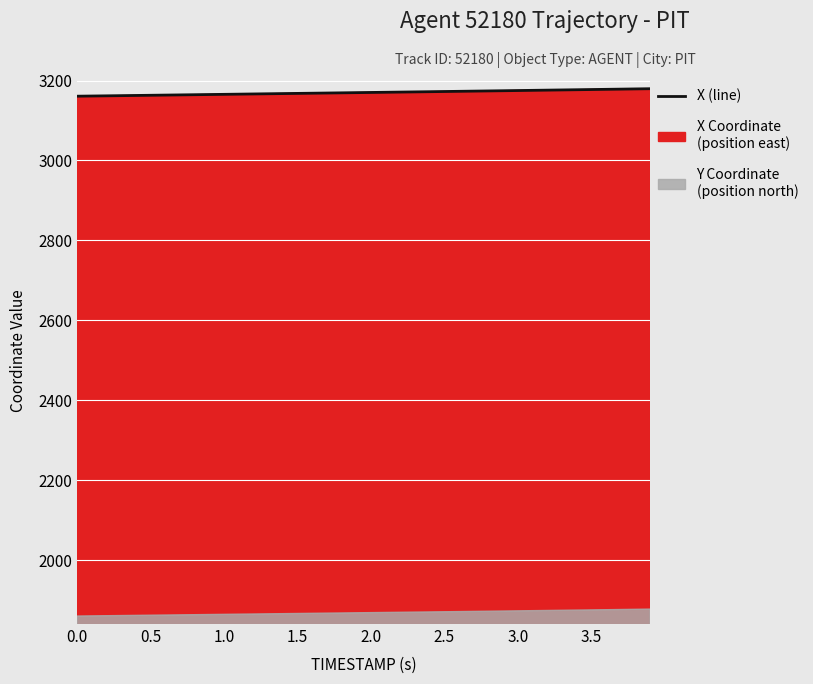

Count the number of categories in the chart.

40